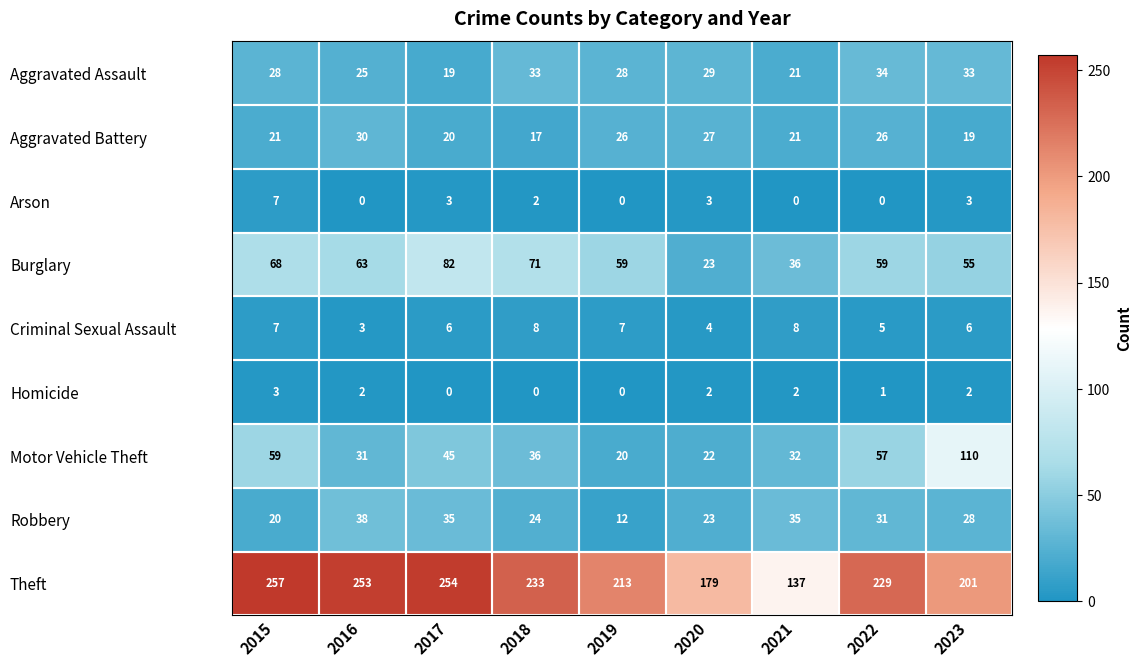

At 2018, list the series in order from largest to smallest.

Theft, Burglary, Motor Vehicle Theft, Aggravated Assault, Robbery, Aggravated Battery, Criminal Sexual Assault, Arson, Homicide